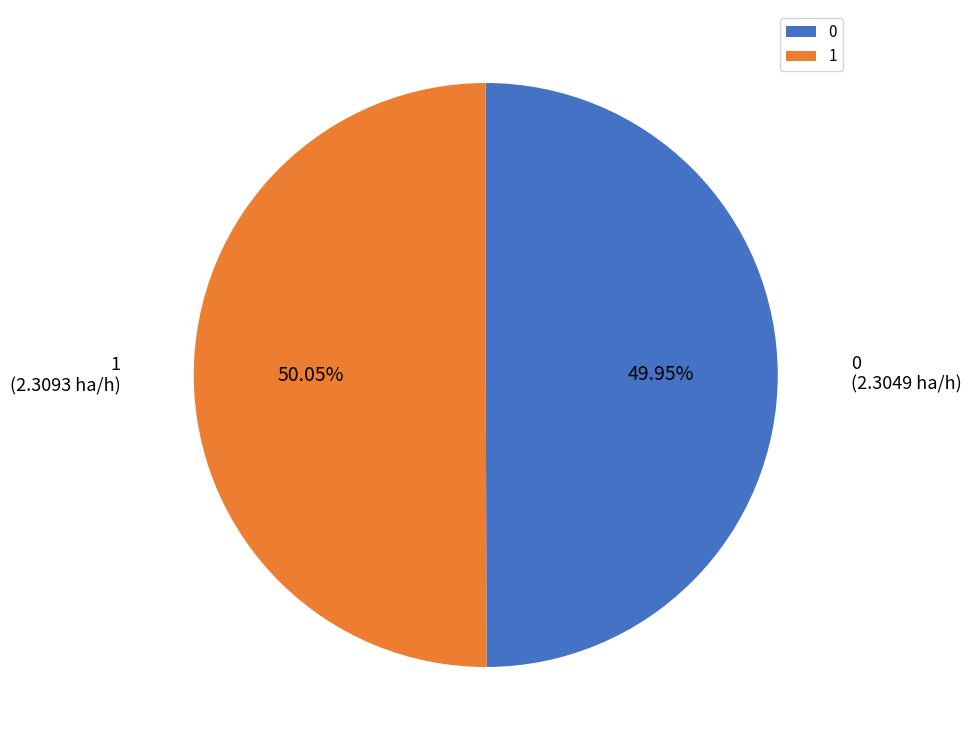

Does any single category account for the majority?

Yes